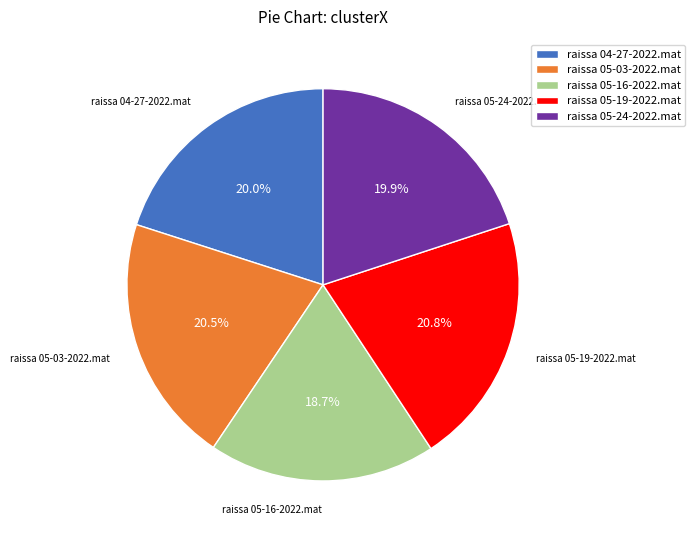

Which slice is the smallest?

raissa 05-16-2022.mat